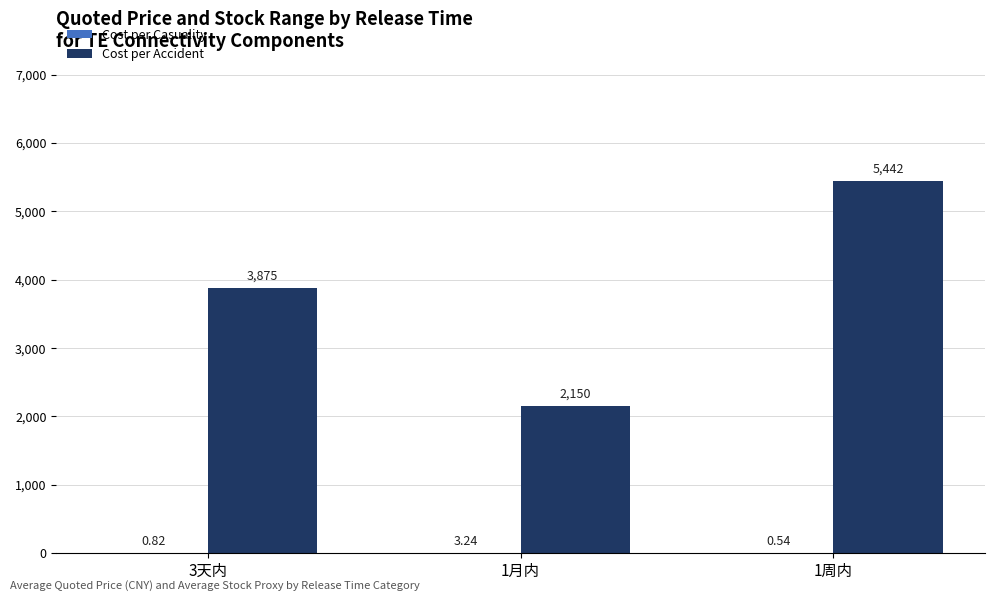

The value of Cost per Accident at 1月内 is 2150.0. True or false?

True